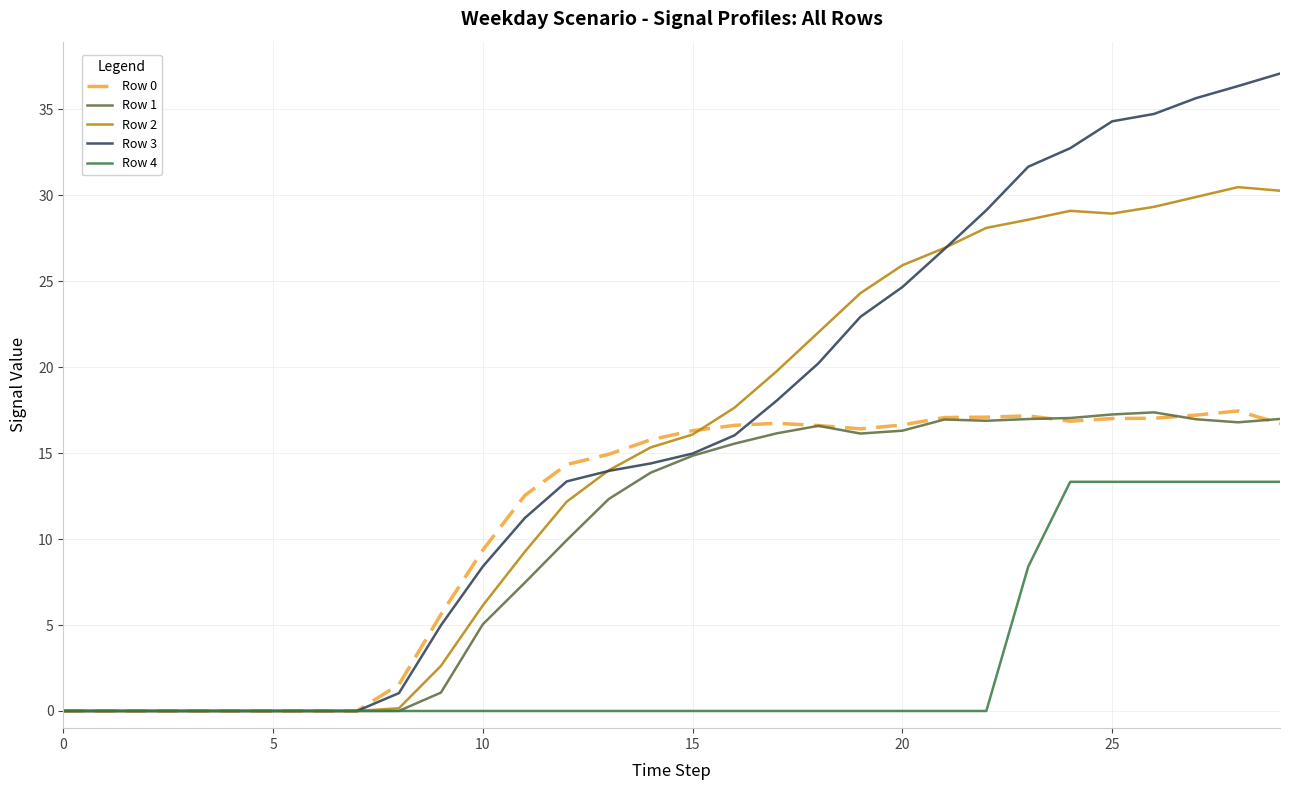

True or false: Row 0 has more than 2 interior local peaks.

True